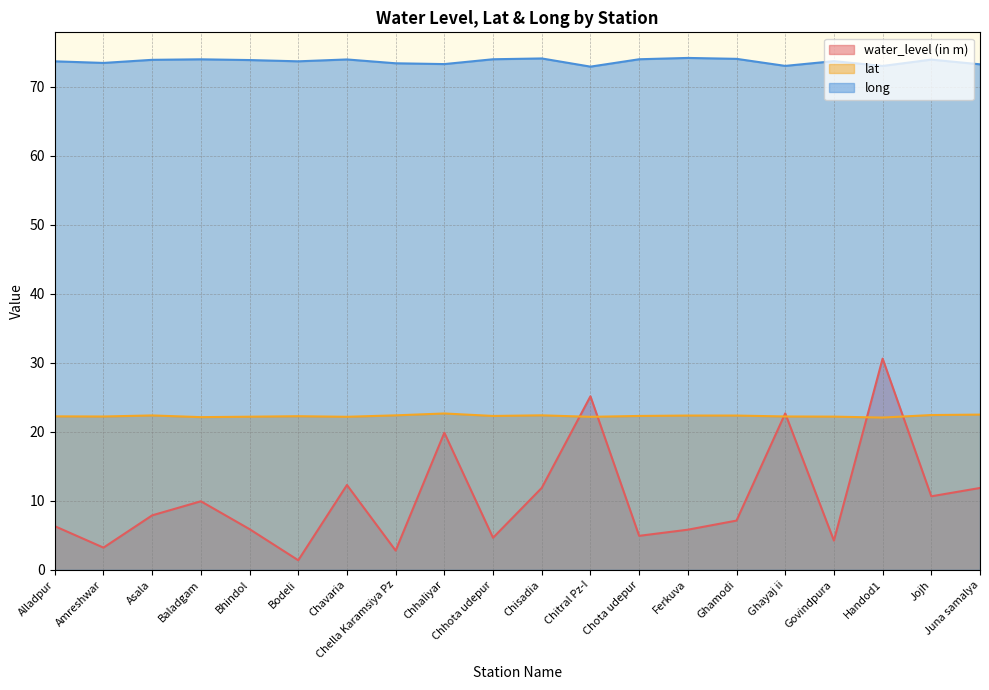

Reading left to right, list all the values displayed in this chart.

water_level (in m): 6.3	3.2	7.9	9.9	5.9	1.4	12.3	2.8	19.9	4.7	11.9	25.2	4.9	5.8	7.1	22.7	4.2	30.6	10.7	11.9
lat: 22.2	22.2	22.4	22.1	22.2	22.3	22.2	22.4	22.7	22.3	22.4	22.2	22.3	22.4	22.4	22.2	22.2	22.1	22.4	22.5
long: 73.7	73.5	73.9	74.0	73.9	73.7	74.0	73.4	73.3	74.0	74.1	72.9	74.0	74.2	74.1	73.1	73.7	73.0	74.0	73.3